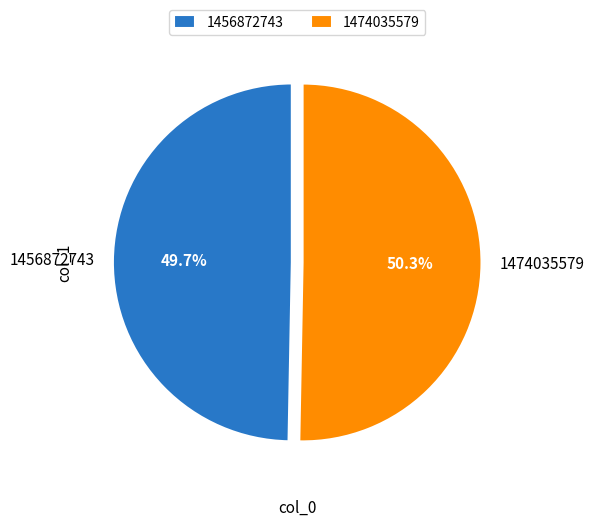

To the nearest percent, what percentage of the pie is 1456872743?

50%